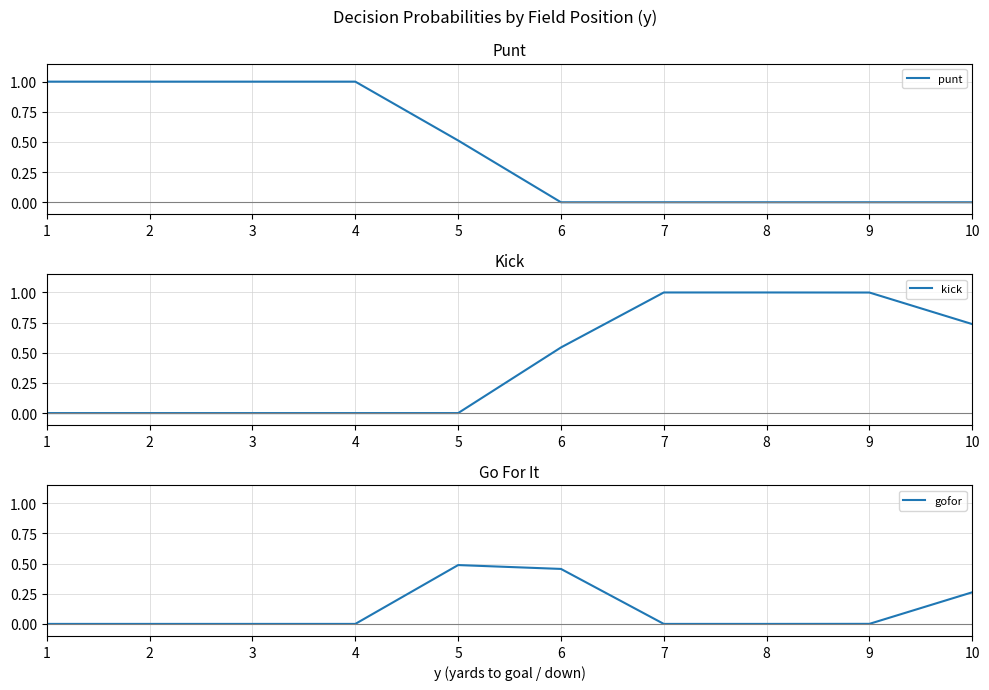

What is the difference between the punt values at 10 and 1?

1.0